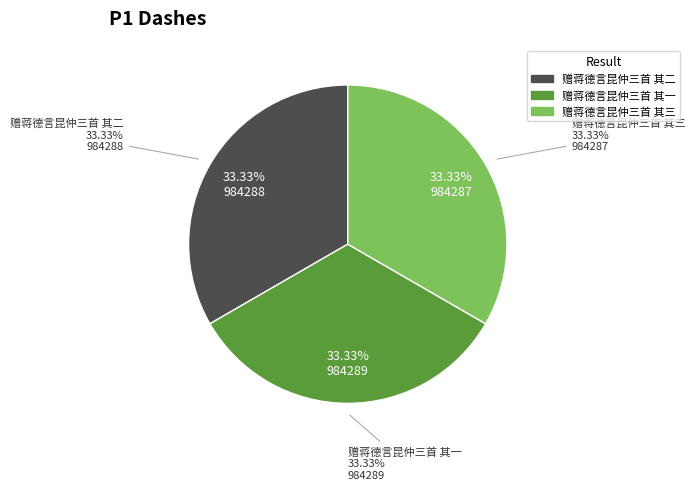

Which slice is the largest?

赠蒋德言昆仲三首 其一